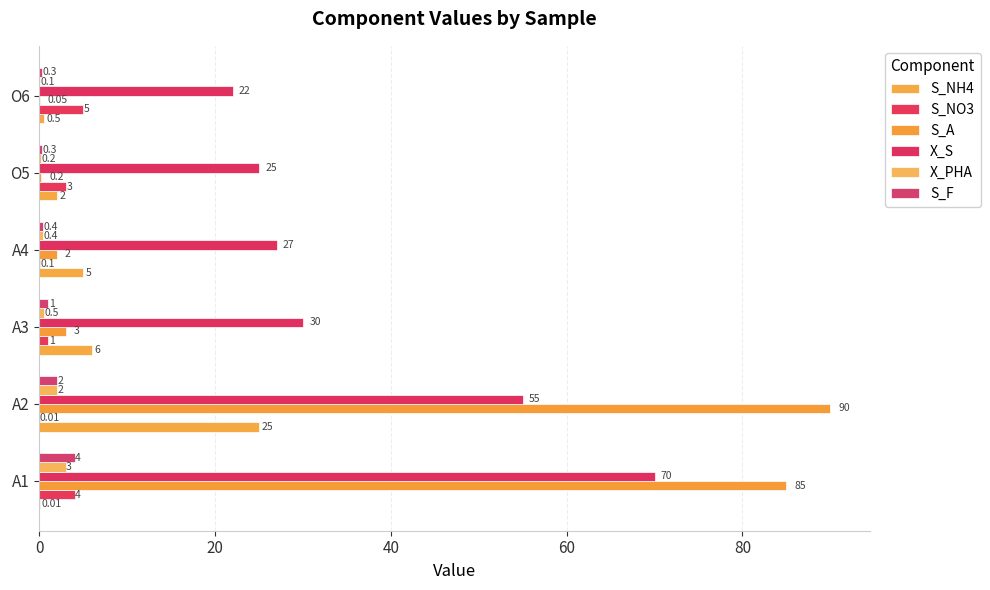

Count the number of categories in the chart.

6